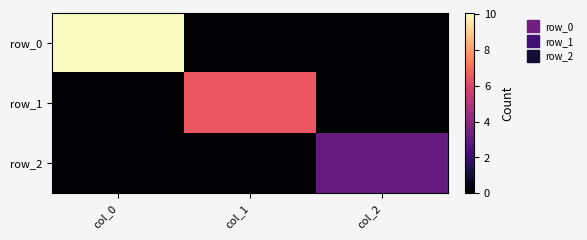

How many distinct data groups are displayed?

3